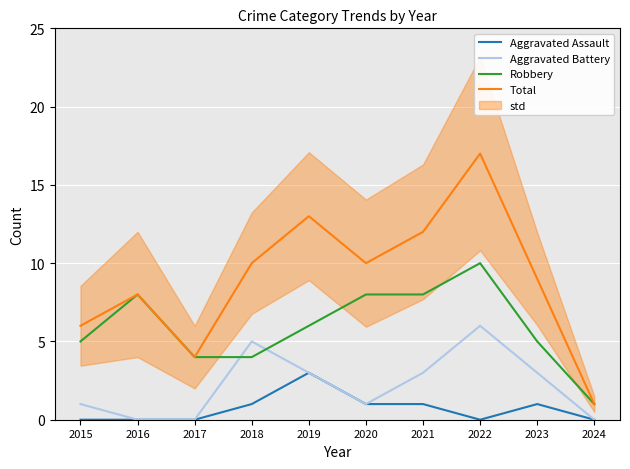

Reading right to left, transcribe all the data shown in this chart.

Aggravated Assault: 2024=0	2023=1	2022=0	2021=1	2020=1	2019=3	2018=1	2017=0	2016=0	2015=0
Aggravated Battery: 2024=0	2023=3	2022=6	2021=3	2020=1	2019=3	2018=5	2017=0	2016=0	2015=1
Robbery: 2024=1	2023=5	2022=10	2021=8	2020=8	2019=6	2018=4	2017=4	2016=8	2015=5
Total: 2024=1	2023=9	2022=17	2021=12	2020=10	2019=13	2018=10	2017=4	2016=8	2015=6